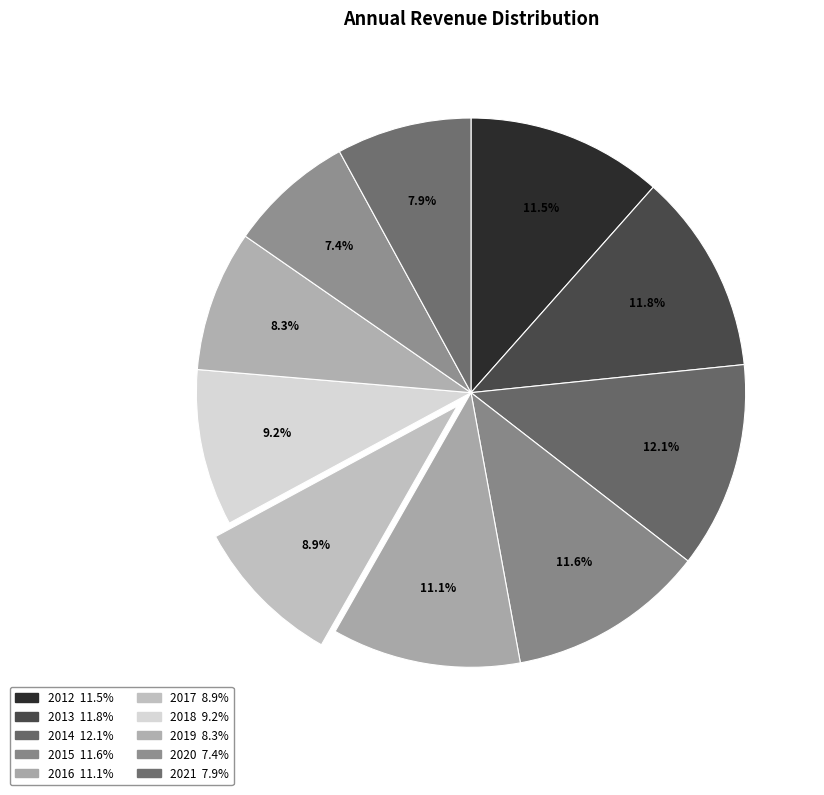

What is the total percentage of 2018 and 2020?

16.6%